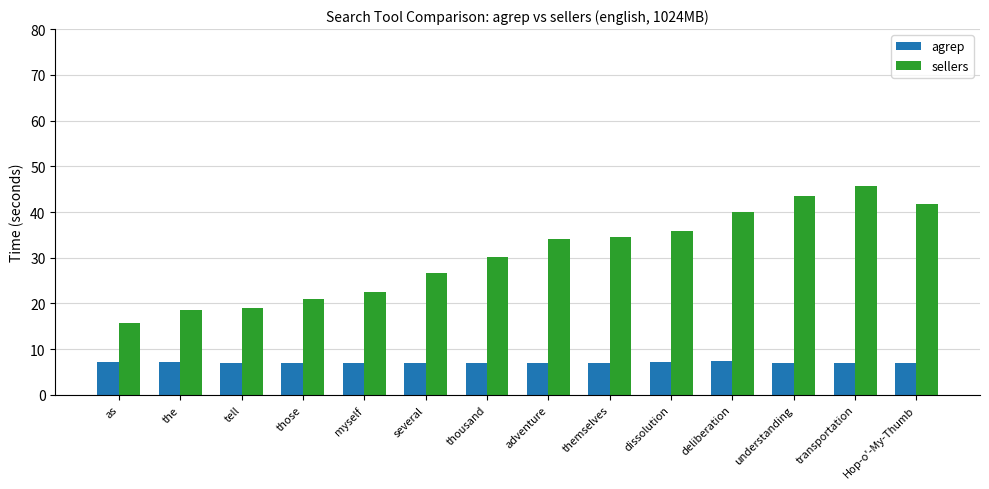

What is the difference between the highest and lowest values at themselves?

27.5